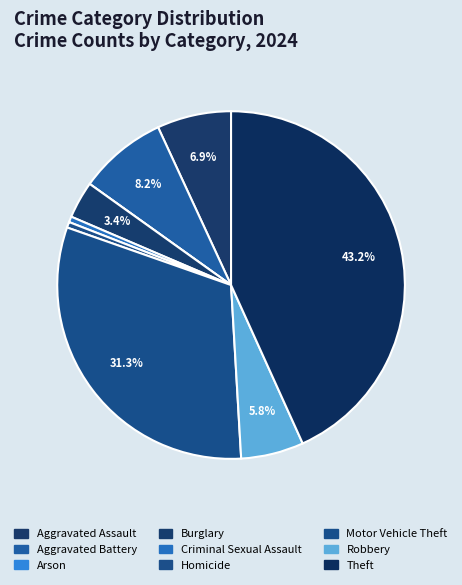

Is it true that Aggravated Battery is 1% of the pie?

False